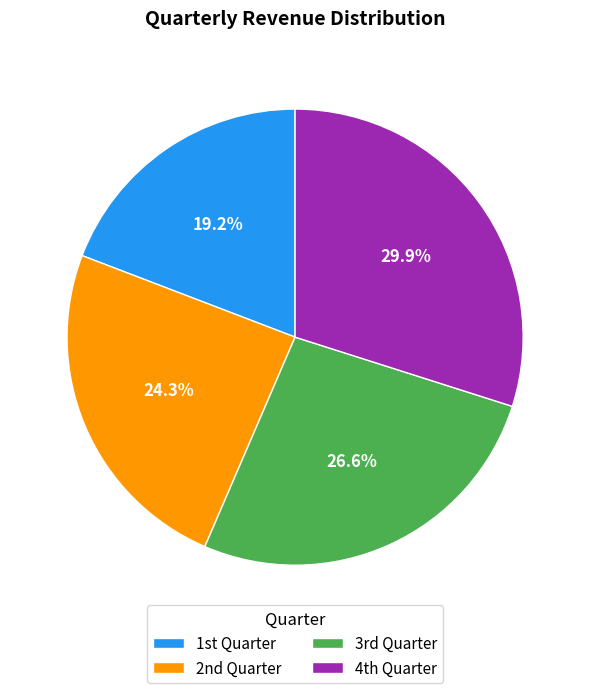

Count the number of slices in the pie.

4